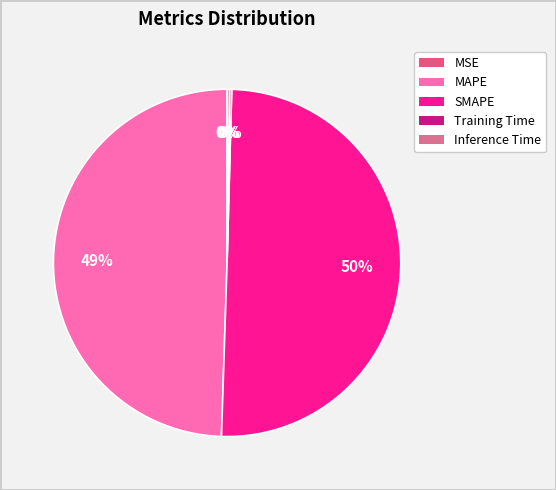

To the nearest percent, what is the difference between the largest and smallest slice percentages?

50%